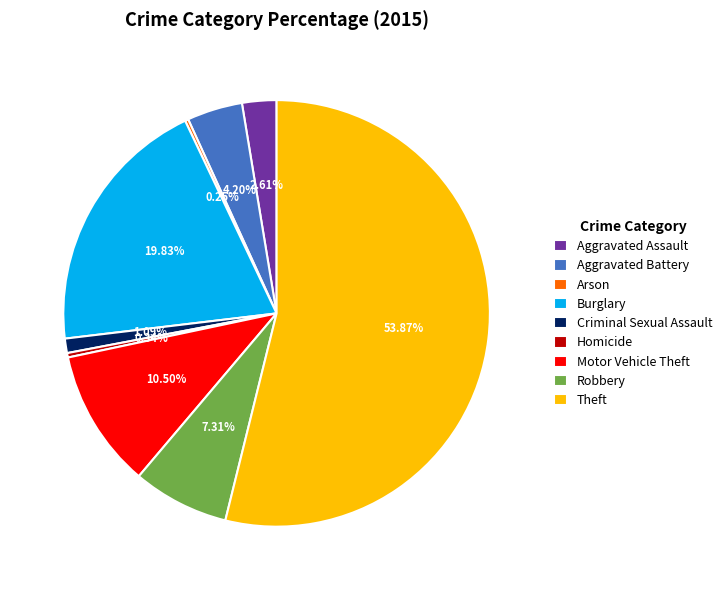

Does Theft represent more than half of the total?

Yes